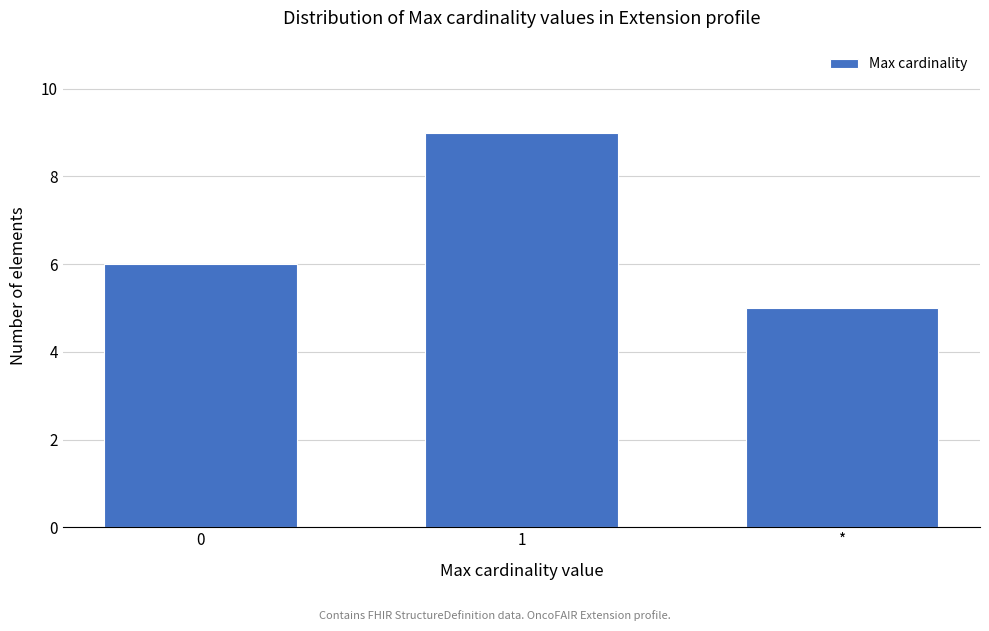

Reading left to right, list all the values displayed in this chart.

0=6	1=9	*=5